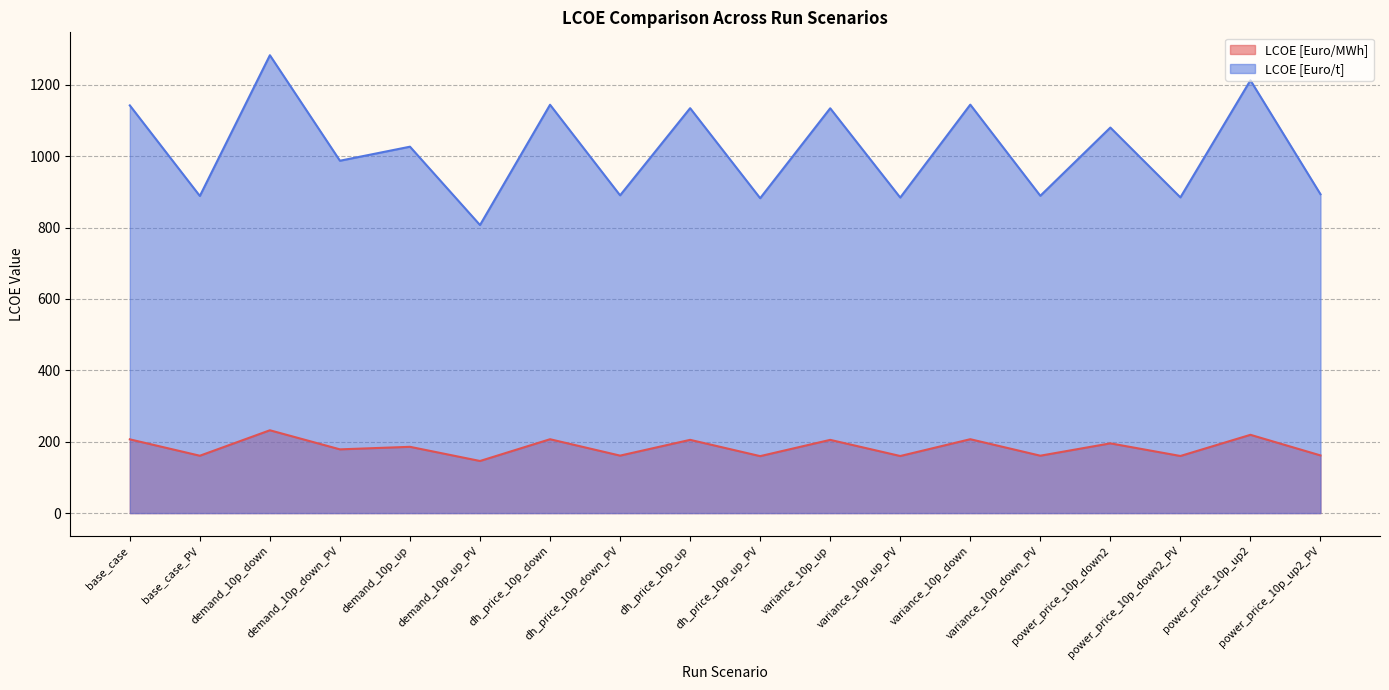

Where does the LCOE [Euro/t] series first go above 1026?

base_case